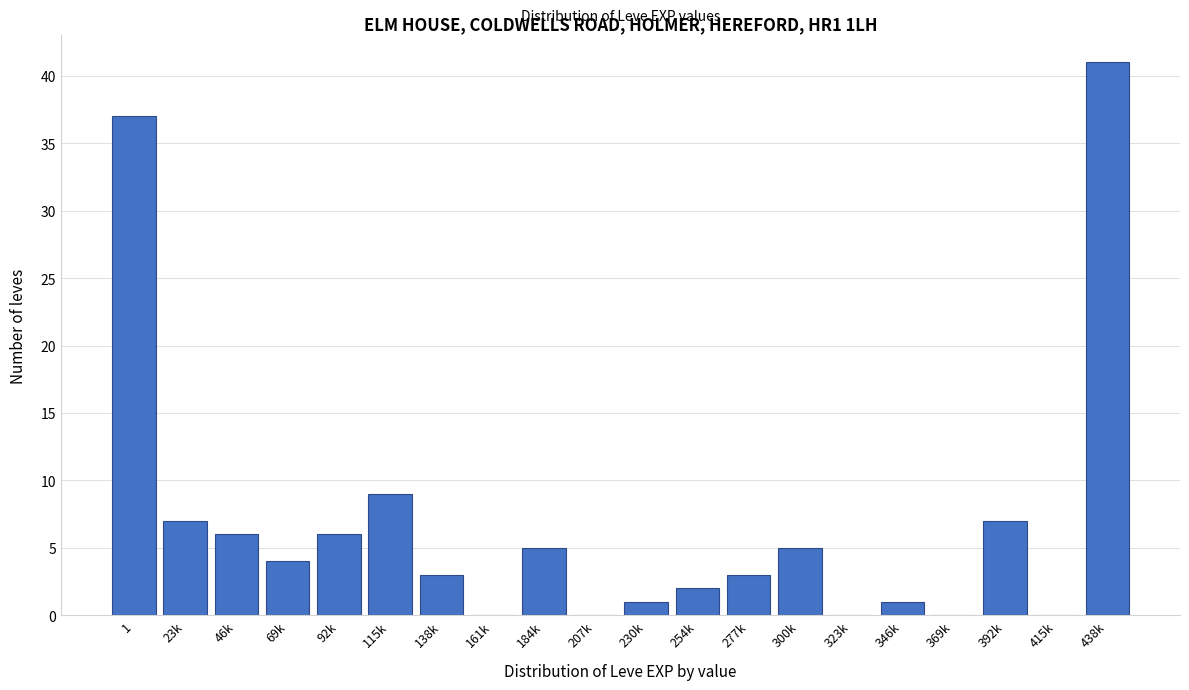

Reading left to right, transcribe all the data shown in this chart.

1=37	23k=7	46k=6	69k=4	92k=6	115k=9	138k=3	161k=0	184k=5	207k=0	230k=1	254k=2	277k=3	300k=5	323k=0	346k=1	369k=0	392k=7	415k=0	438k=41